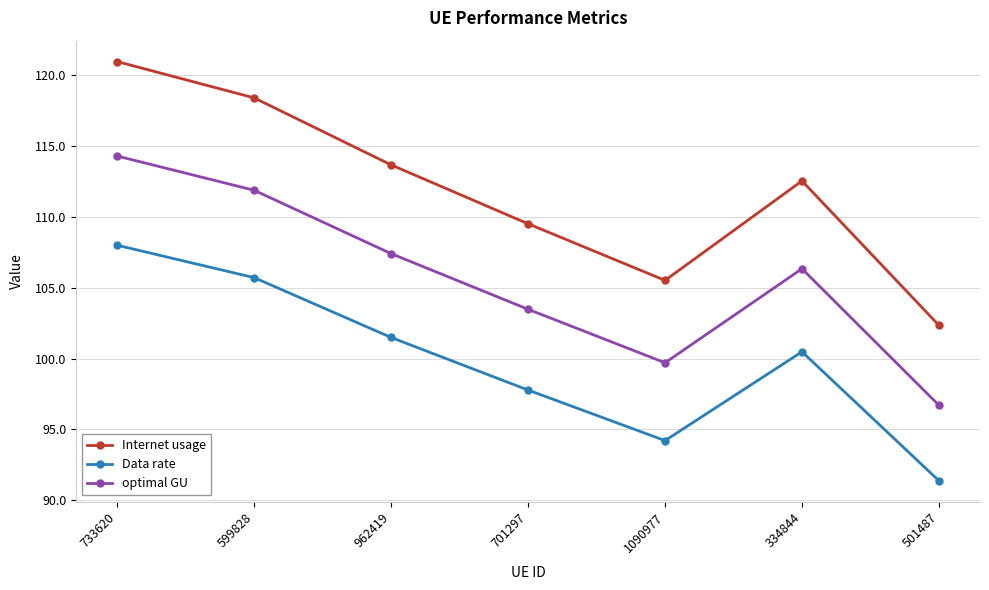

List the labels in order of optimal GU value, smallest first.

501487, 1090977, 701297, 334844, 962419, 599828, 733620